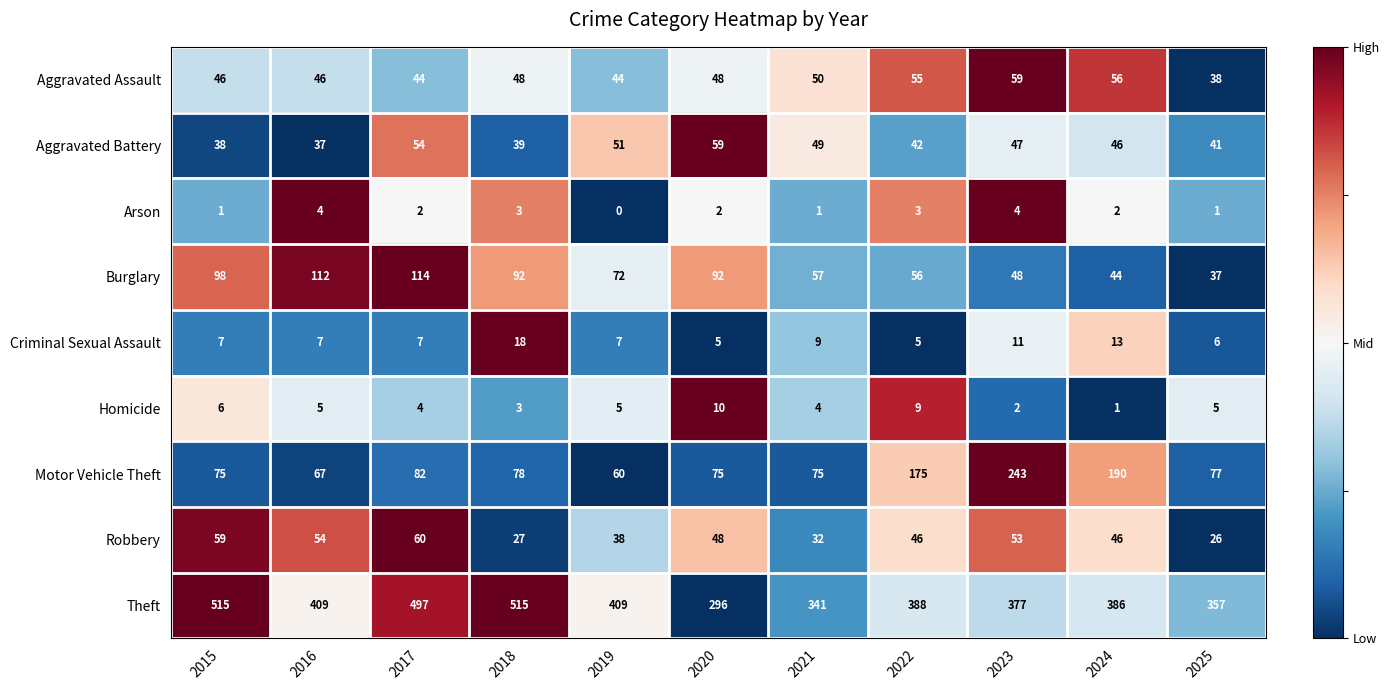

The value of Homicide at 2015 is 6. True or false?

True